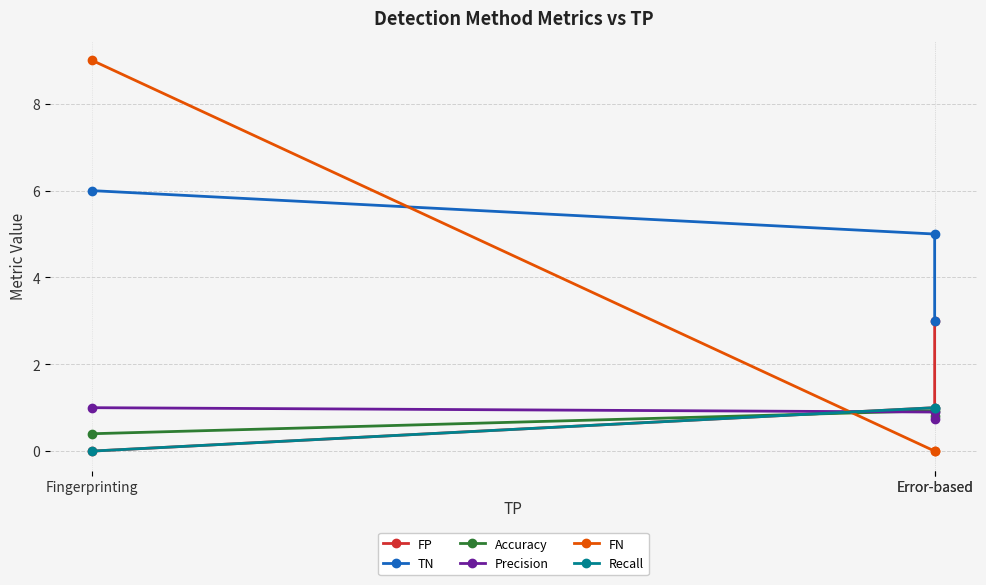

What is the approximate value of Accuracy at Error-based?

0.9